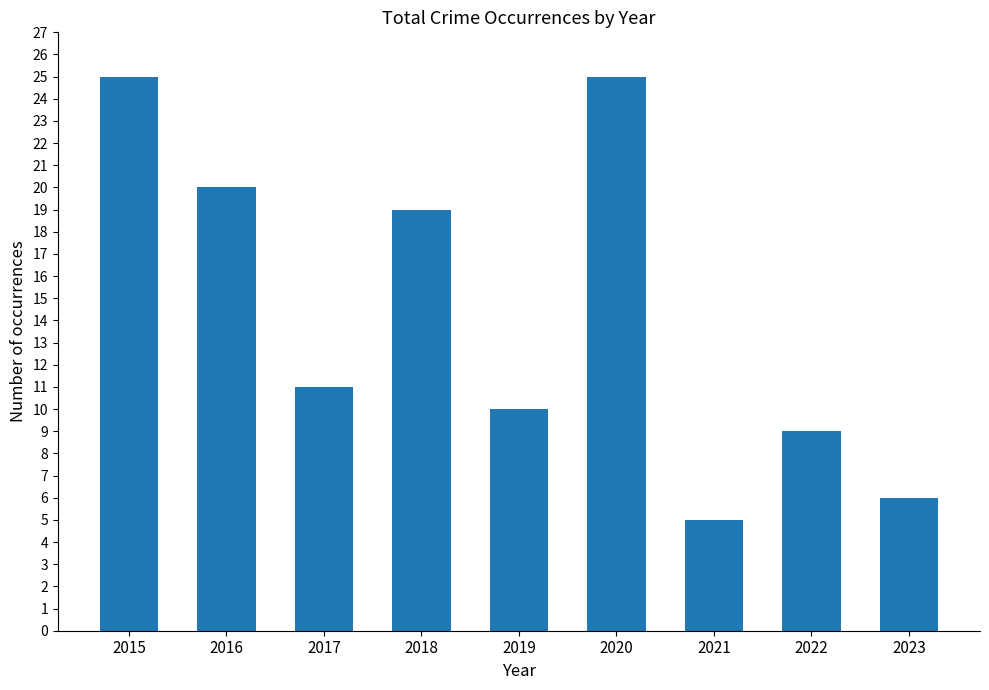

Which category has the lowest value across all series?

2021